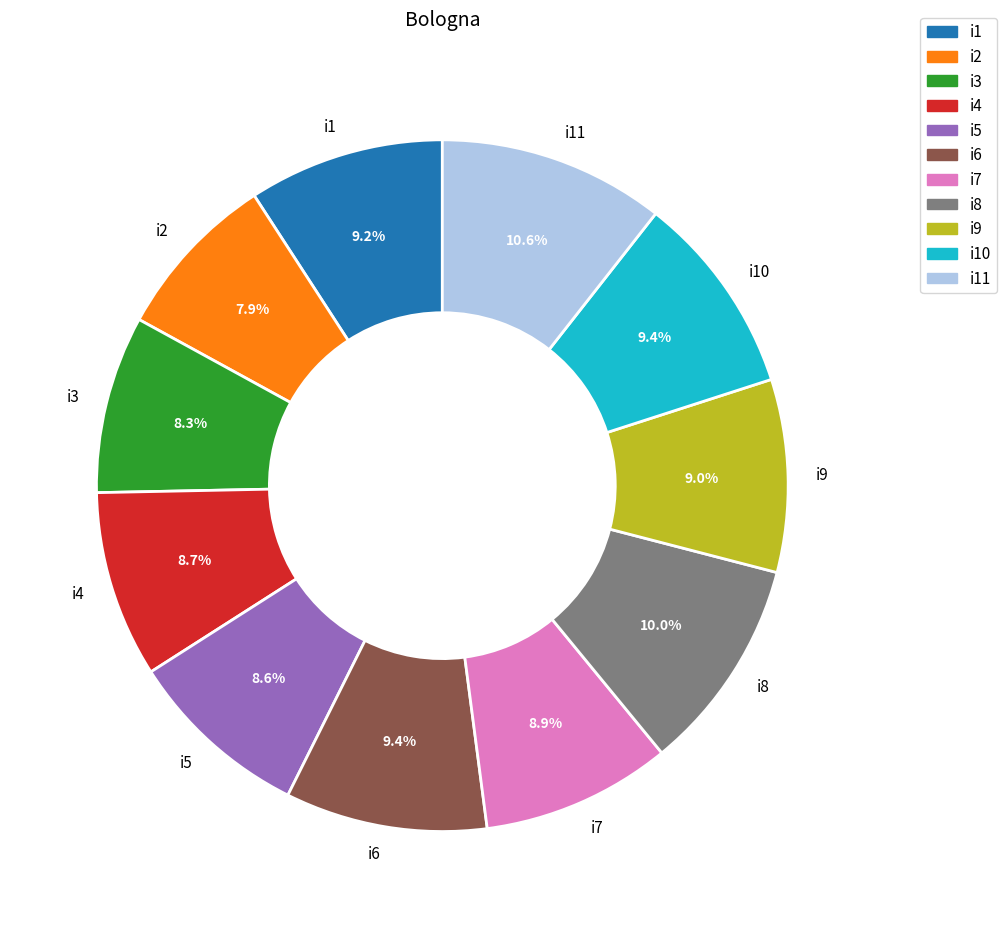

Which slice is the largest?

i11